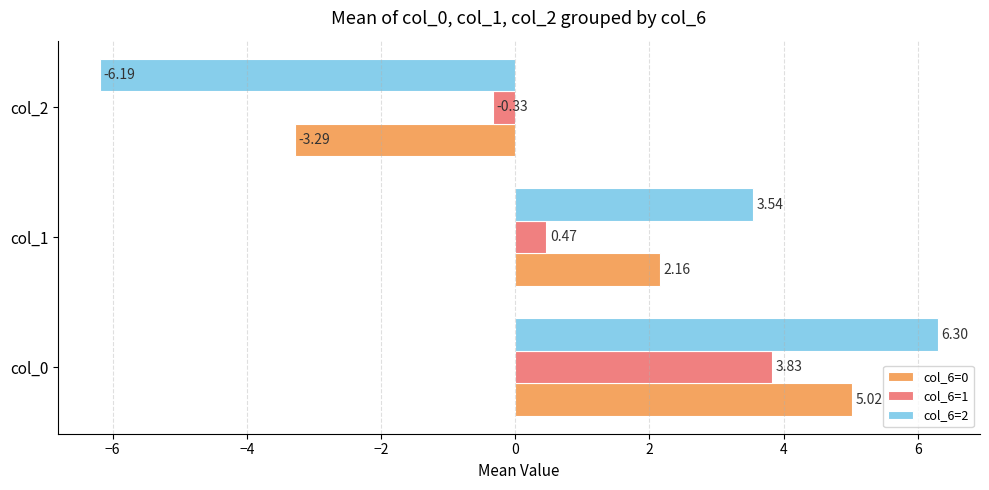

Rank the series by their average value, from lowest to highest.

col_6=2, col_6=0, col_6=1